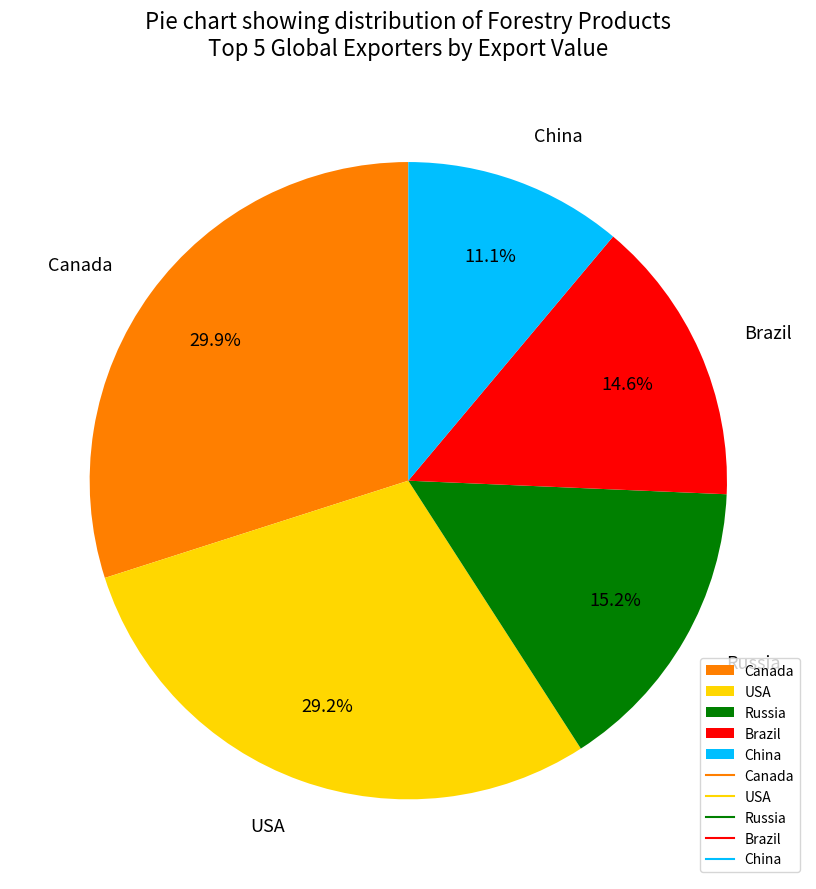

To the nearest percent, what is the difference between the largest and smallest slice percentages?

19%